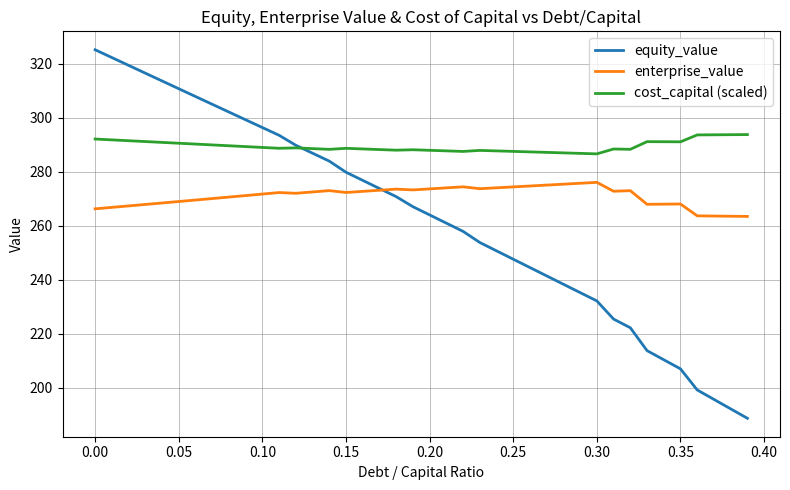

What is the minimum value for equity_value?

188.7